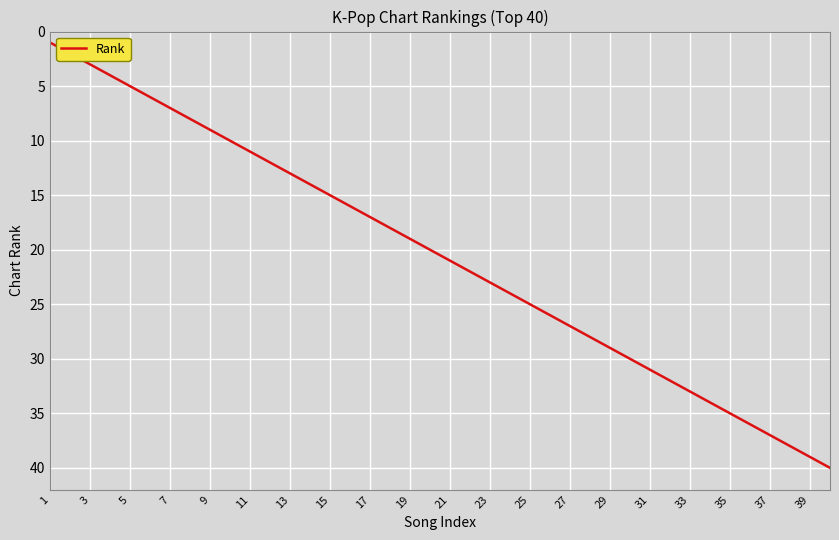

Does the chart display data point markers on the line(s)?

No